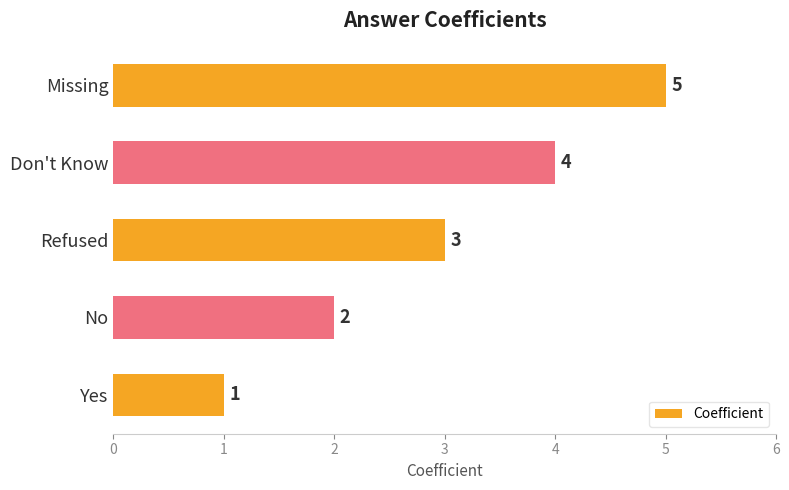

Where is the data nearest to the value 3?

Refused